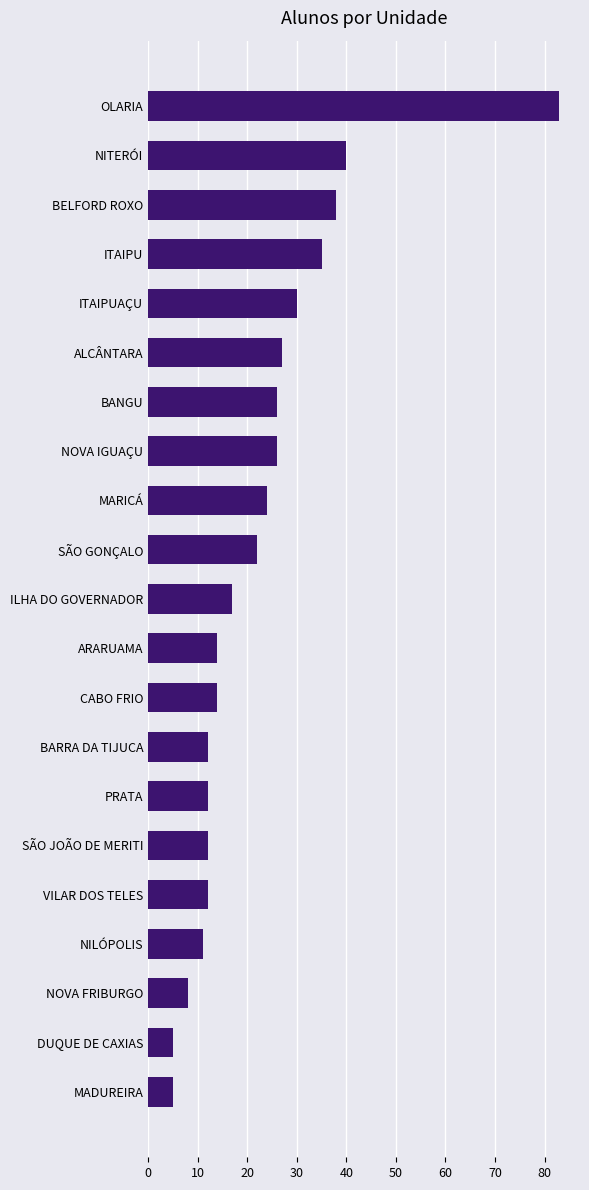

How many data points are less than 17?

10